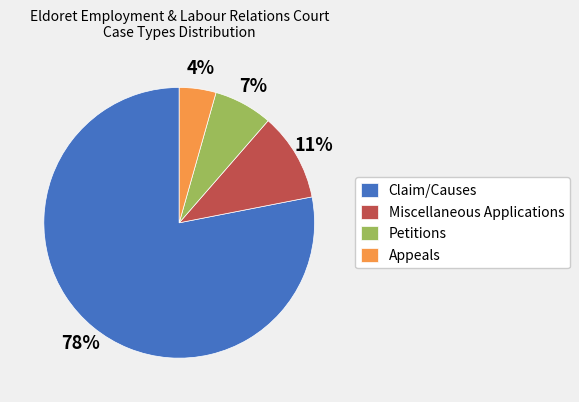

Which category accounts for the majority?

Claim/Causes